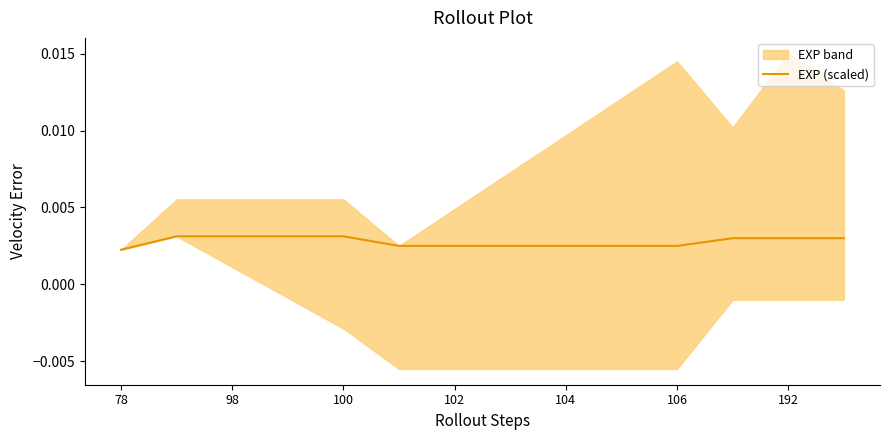

At which label is the value closest to 0?

78